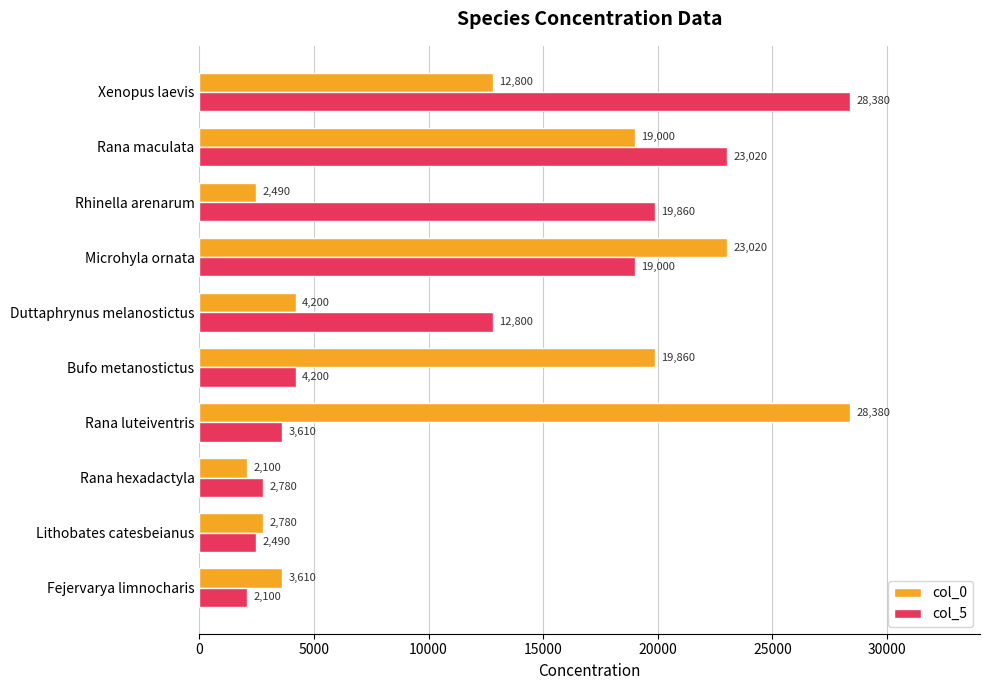

List the labels in order of col_0 value, largest first.

Rana luteiventris, Microhyla ornata, Bufo metanostictus, Rana maculata, Xenopus laevis, Duttaphrynus melanostictus, Fejervarya limnocharis, Lithobates catesbeianus, Rhinella arenarum, Rana hexadactyla